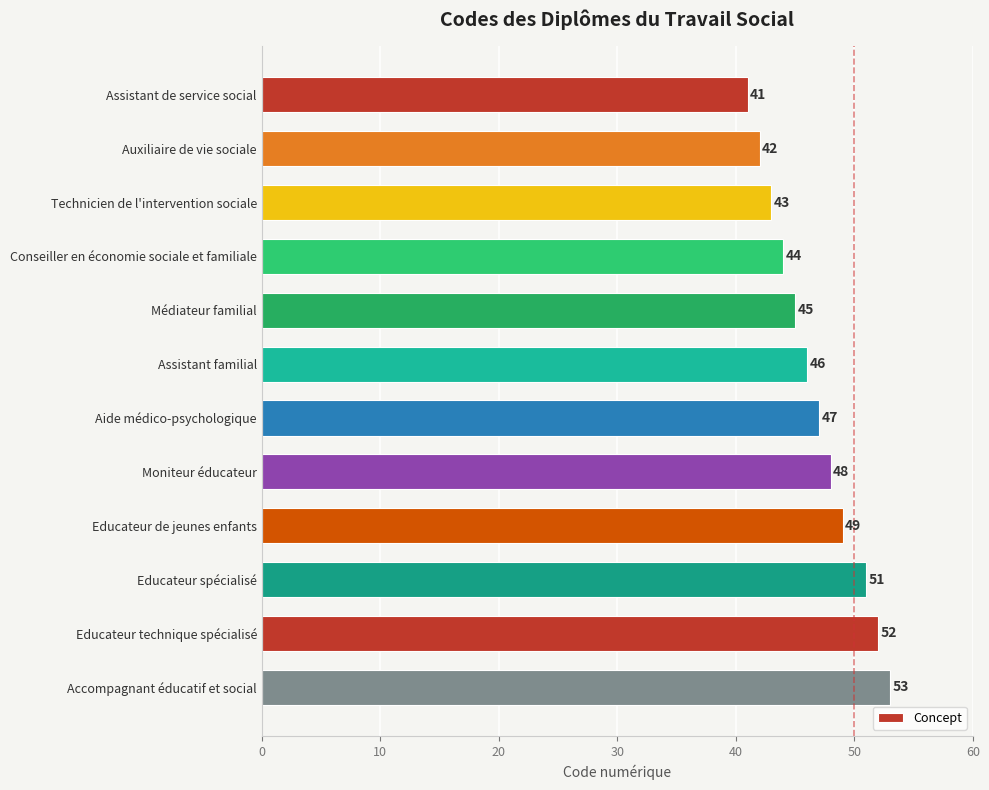

Where is the data nearest to the value 47?

Aide médico-psychologique